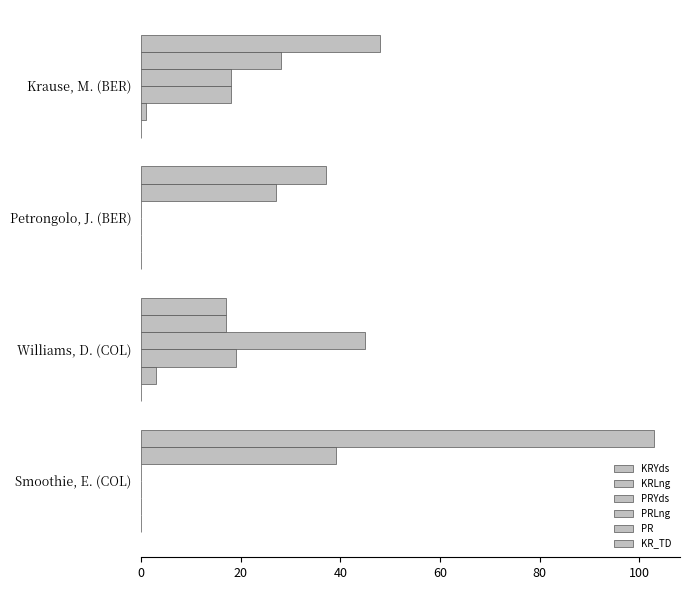

What is the difference between the second highest and second lowest values in the KRYds series?

11.0